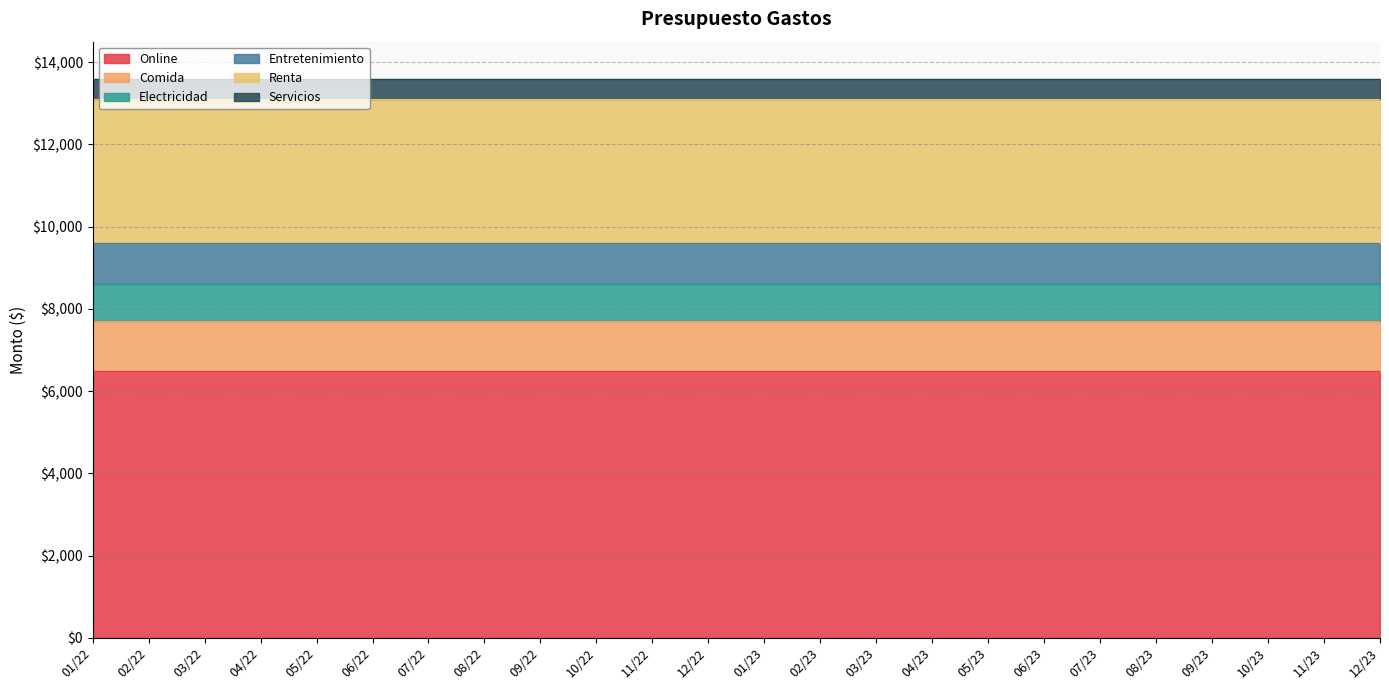

Which series changed the most between 07/22 and 09/23?

Online